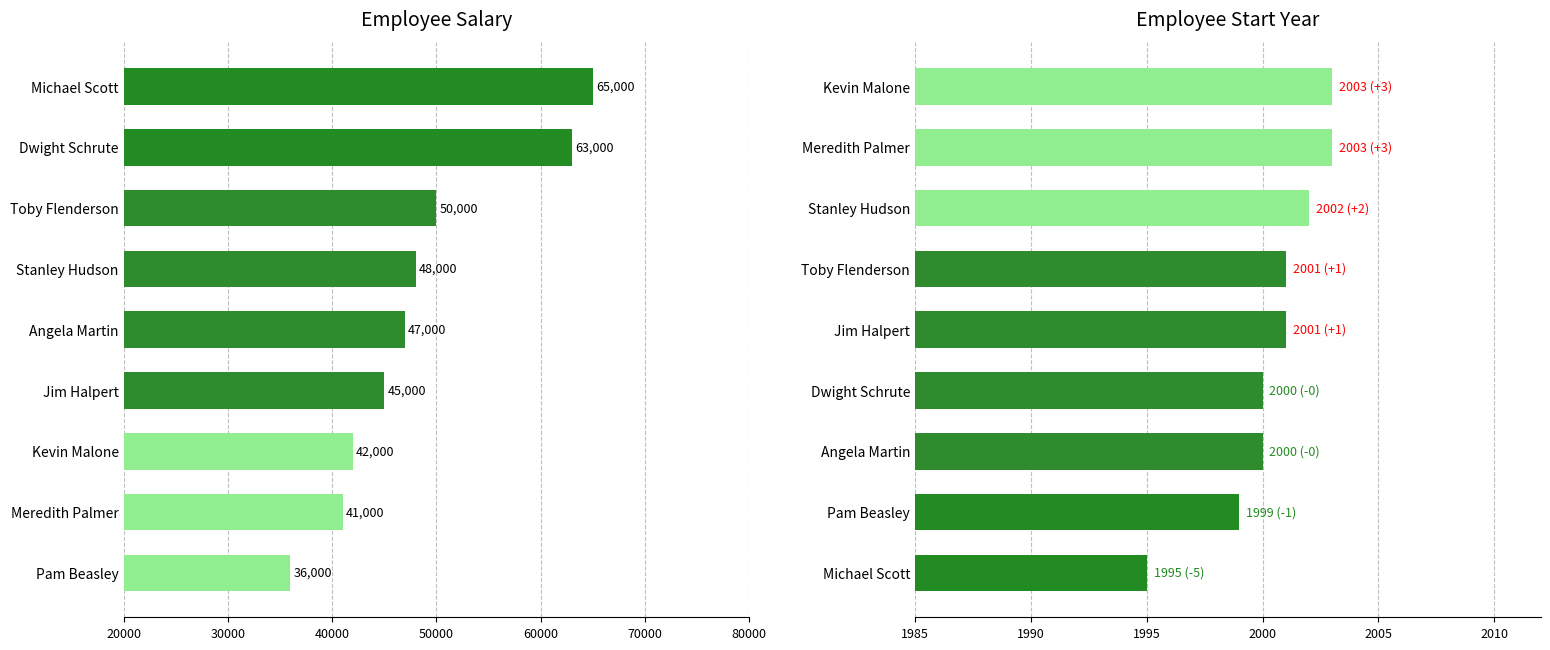

At 40000, list the series in order from smallest to largest.

Start Year, Salary